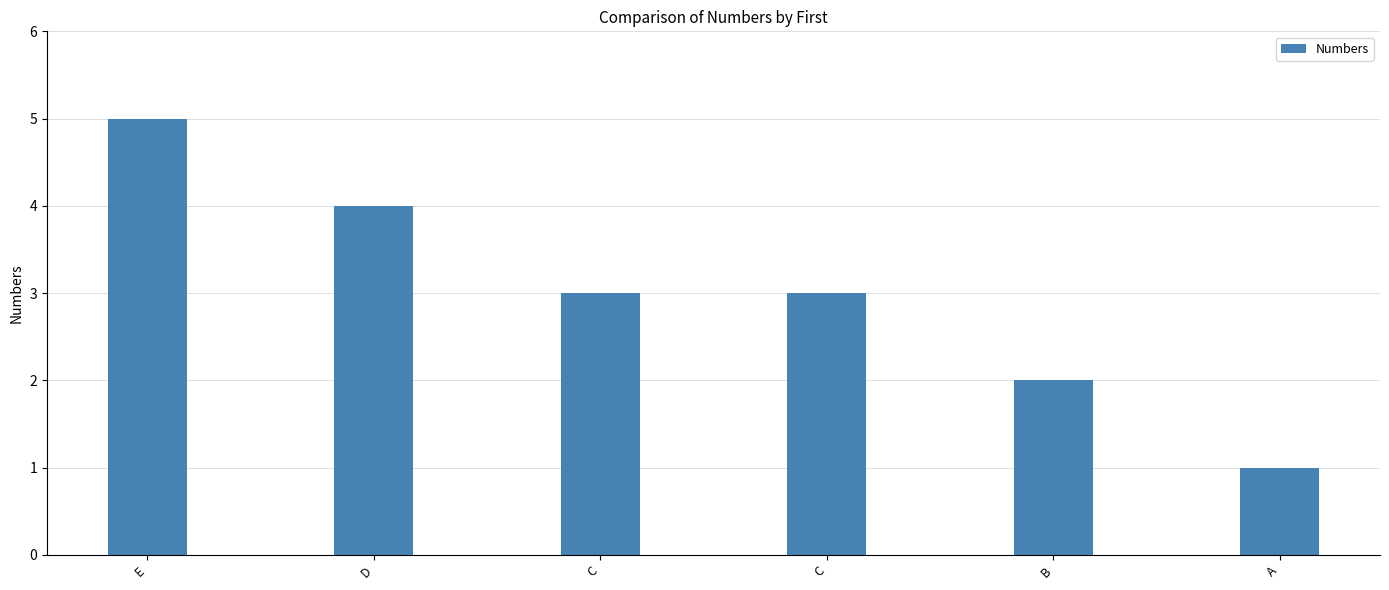

What is the minimum value shown in the chart?

1